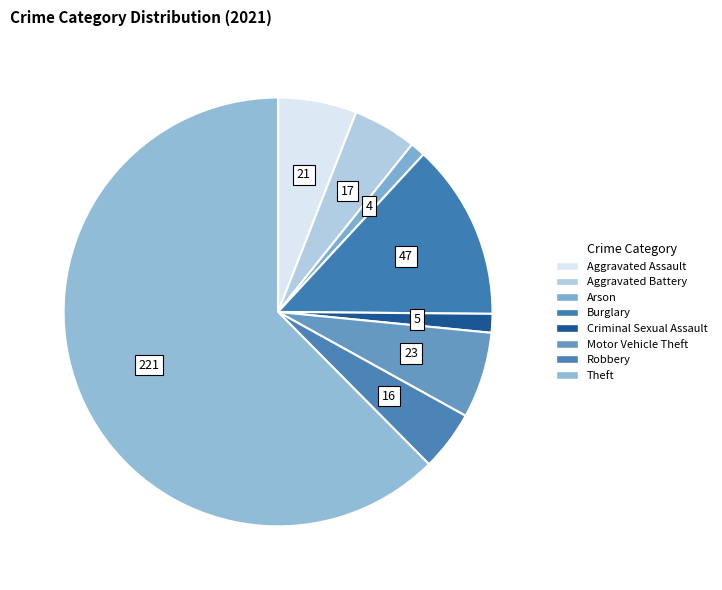

Which slice is the largest?

Theft